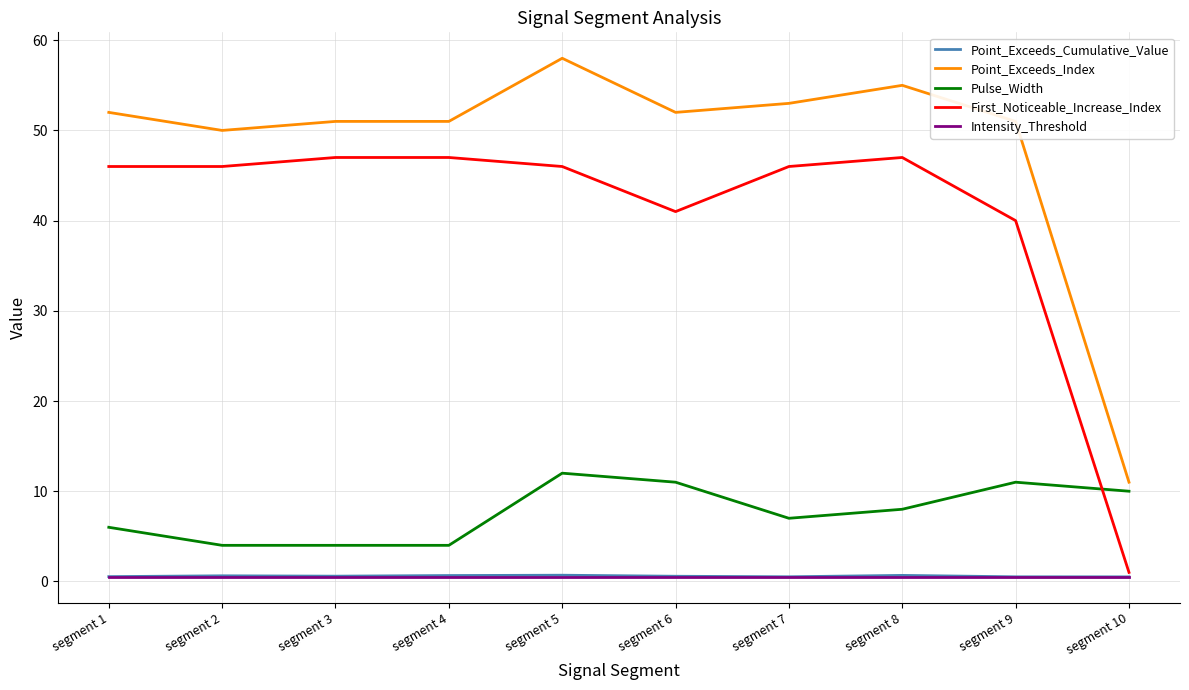

Which series changed the most between segment 1 and segment 10?

First_Noticeable_Increase_Index